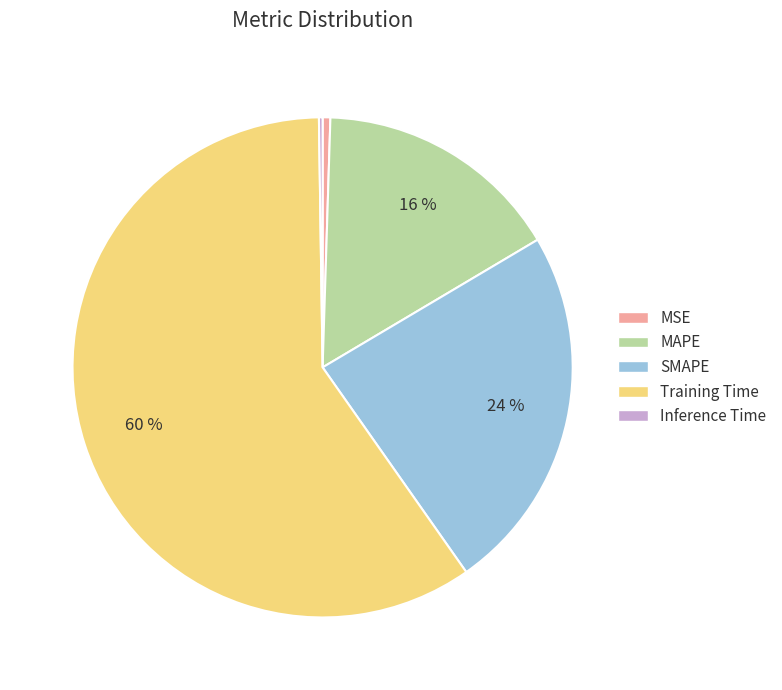

Do Training Time and MSE together represent more than half of the pie?

Yes